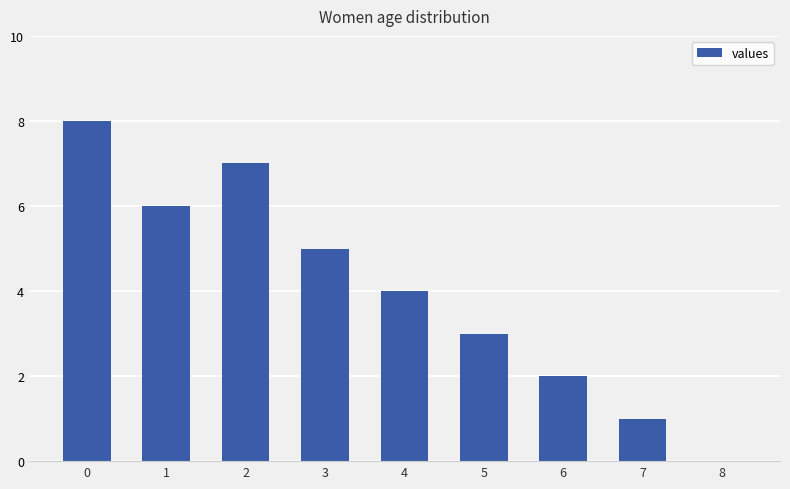

What is the change in value from 2 to 8?

-7